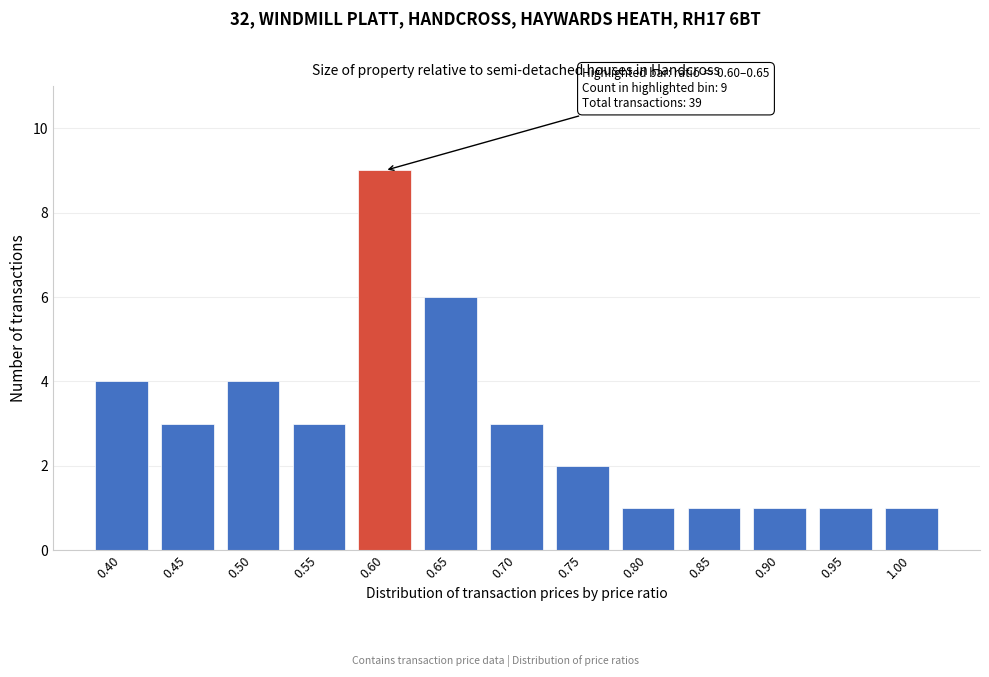

Reading right to left, extract all data points from this chart.

1.00=1	0.95=1	0.90=1	0.85=1	0.80=1	0.75=2	0.70=3	0.65=6	0.60=9	0.55=3	0.50=4	0.45=3	0.40=4